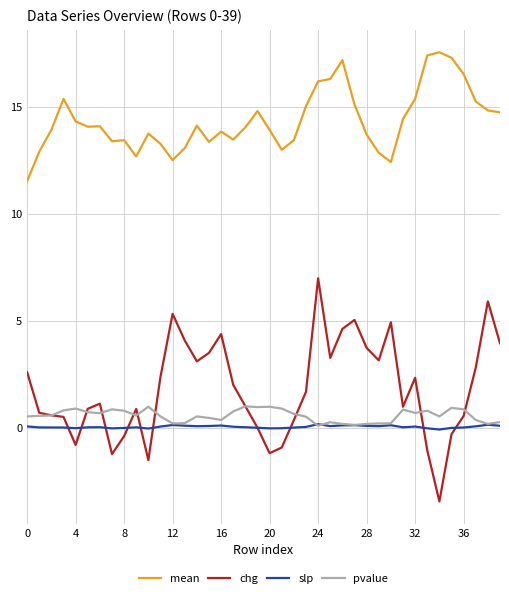

How many lines are shown in the chart?

4